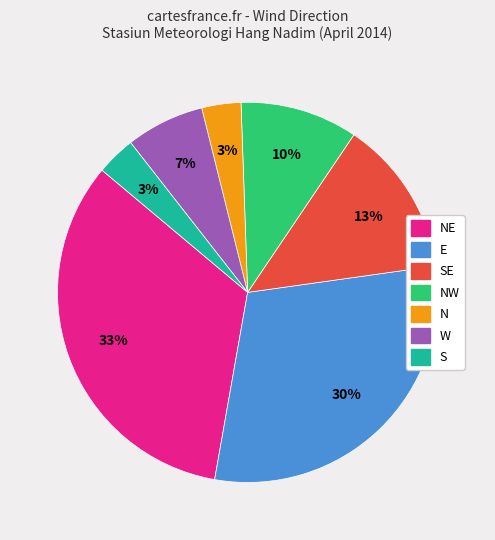

Does any single category account for the majority?

No